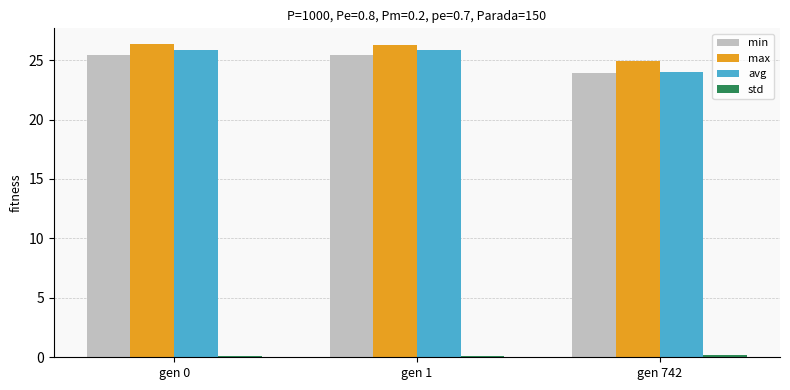

What is the maximum value shown in the chart?

26.4